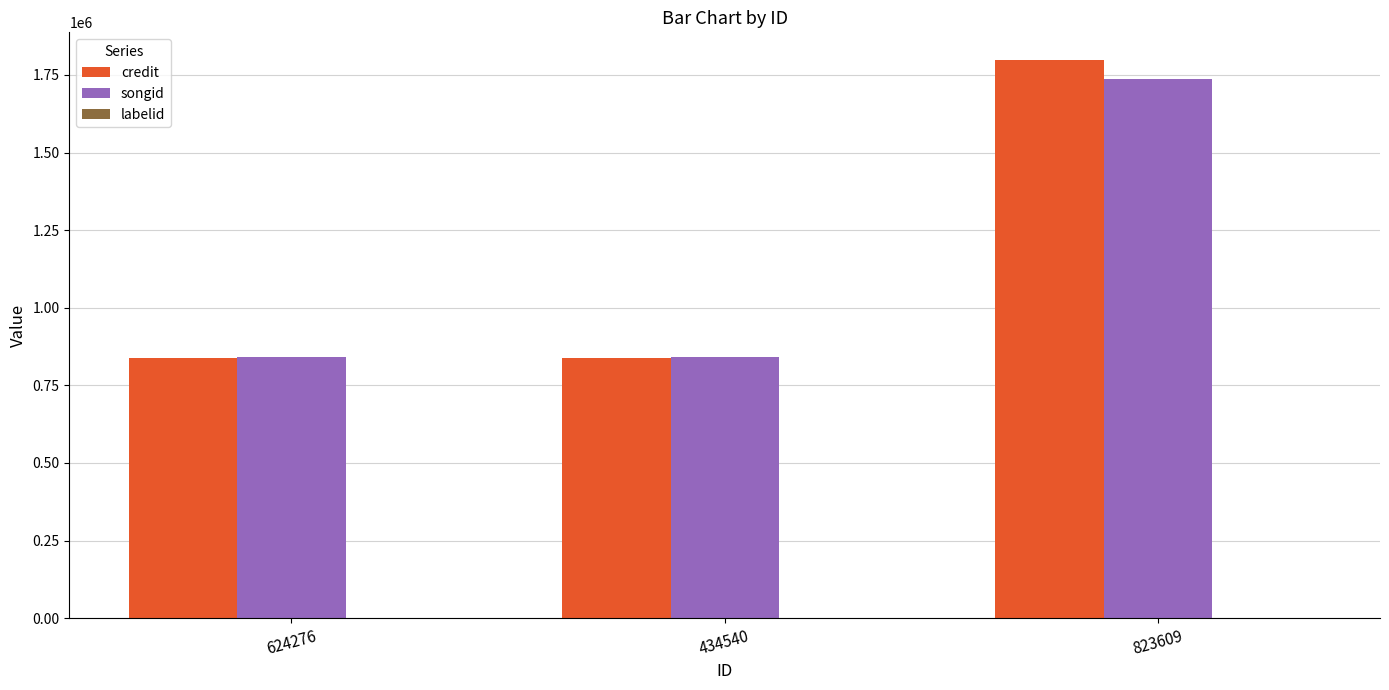

Which series has the widest spread of values?

credit